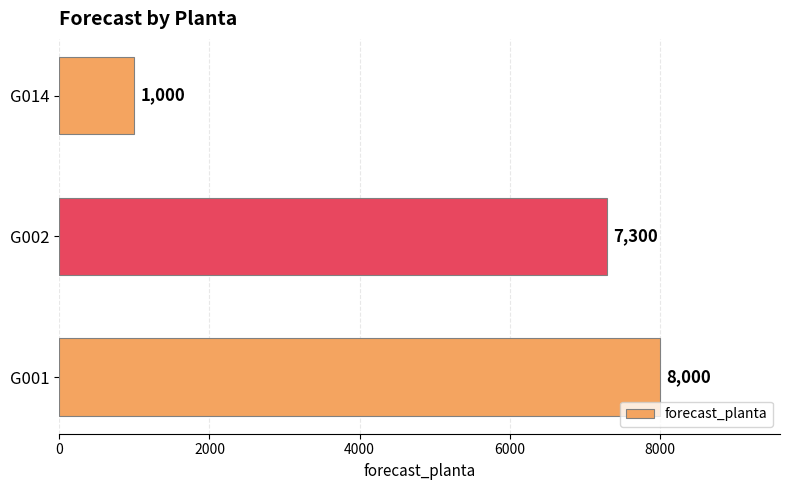

What is the difference between the maximum and minimum values?

7000